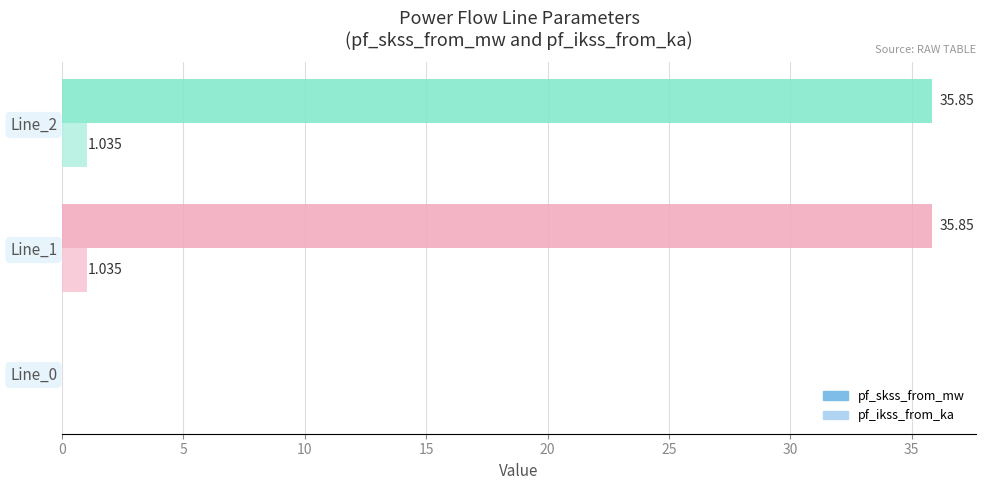

Which series changed the most between Line_0 and Line_2?

pf_skss_from_mw